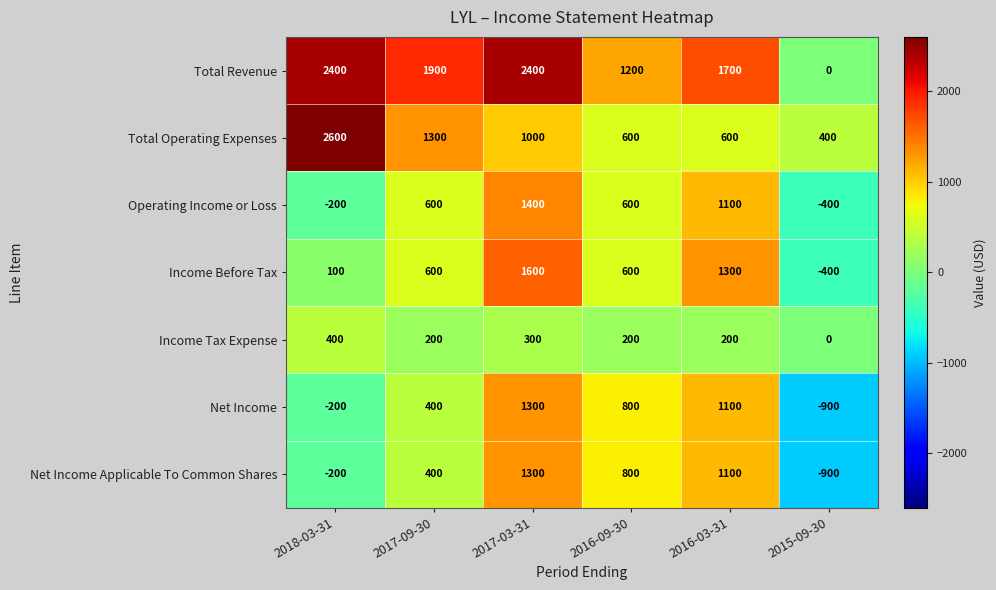

At which category does the chart reach its minimum across all series?

2015-09-30